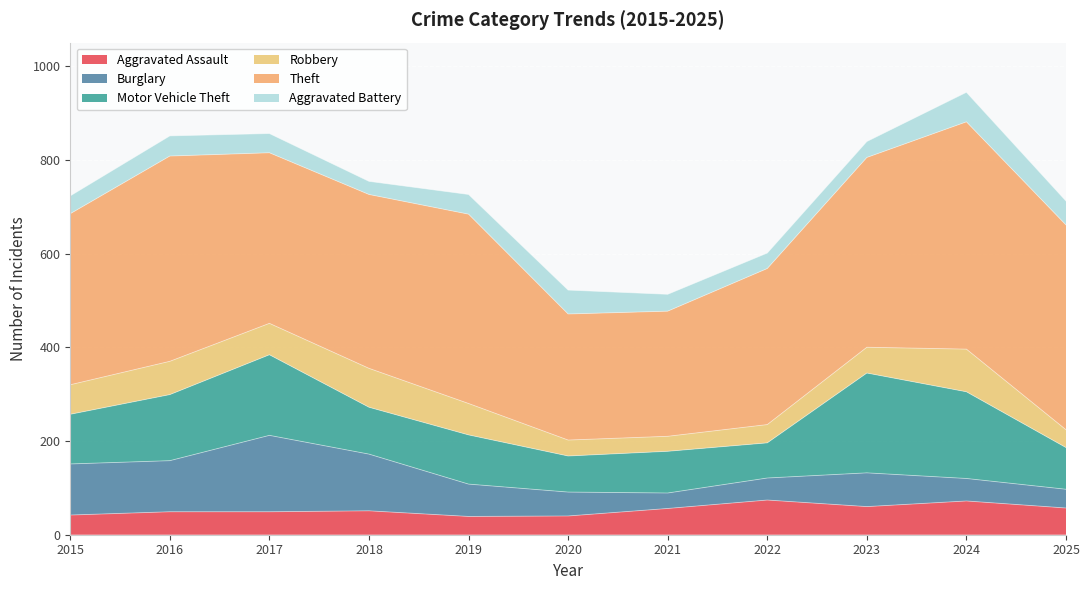

In Burglary, how many points are higher than both neighbors (excluding endpoints)?

2